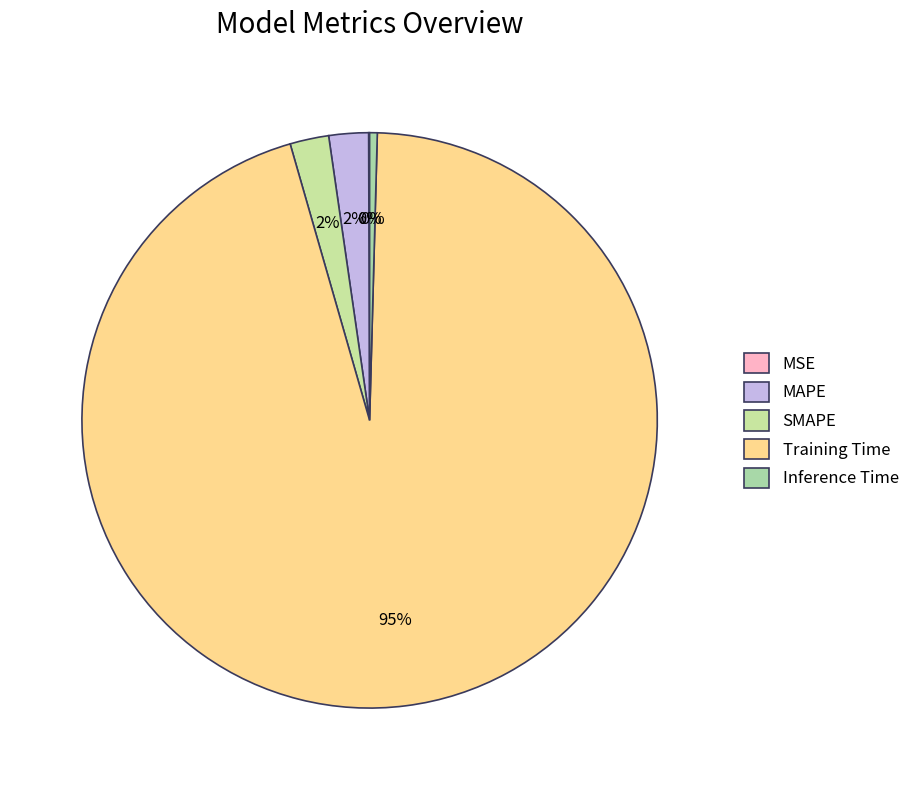

Which slice is the smallest?

MSE